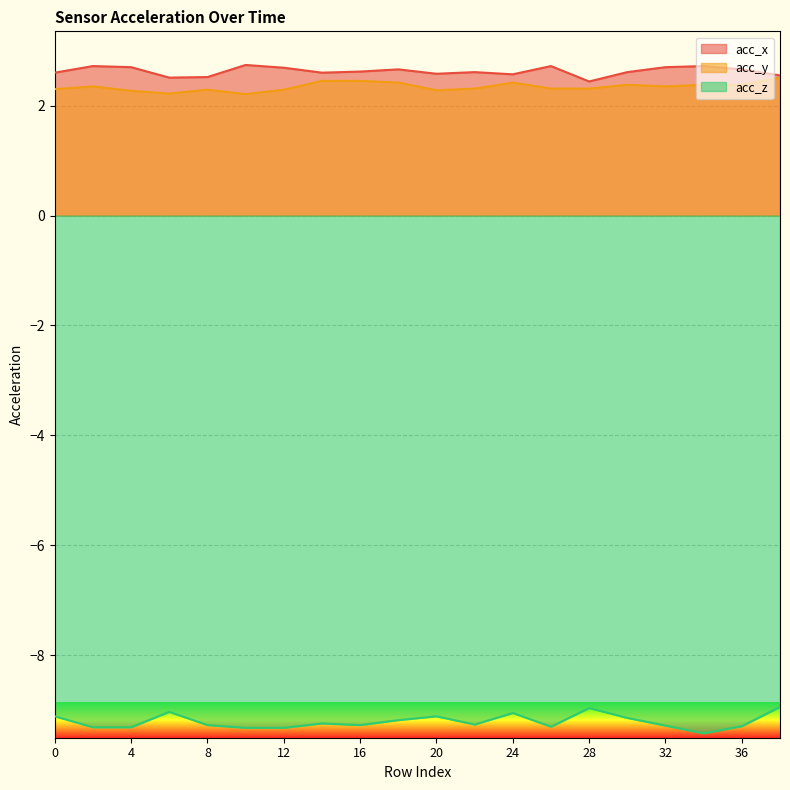

What is the difference between the highest and lowest values at 12?

12.0